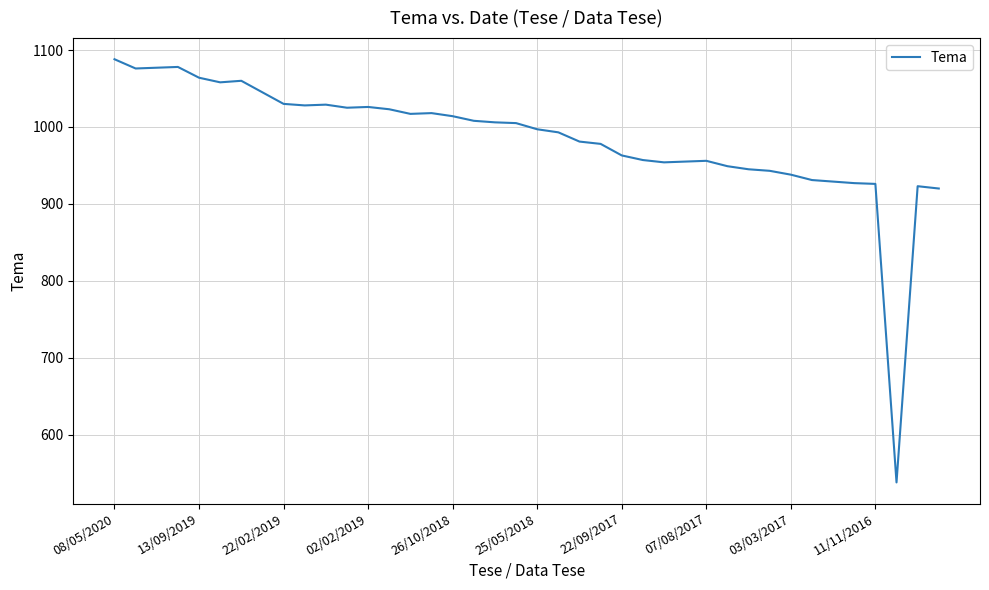

What is the difference between the maximum and minimum values?

550